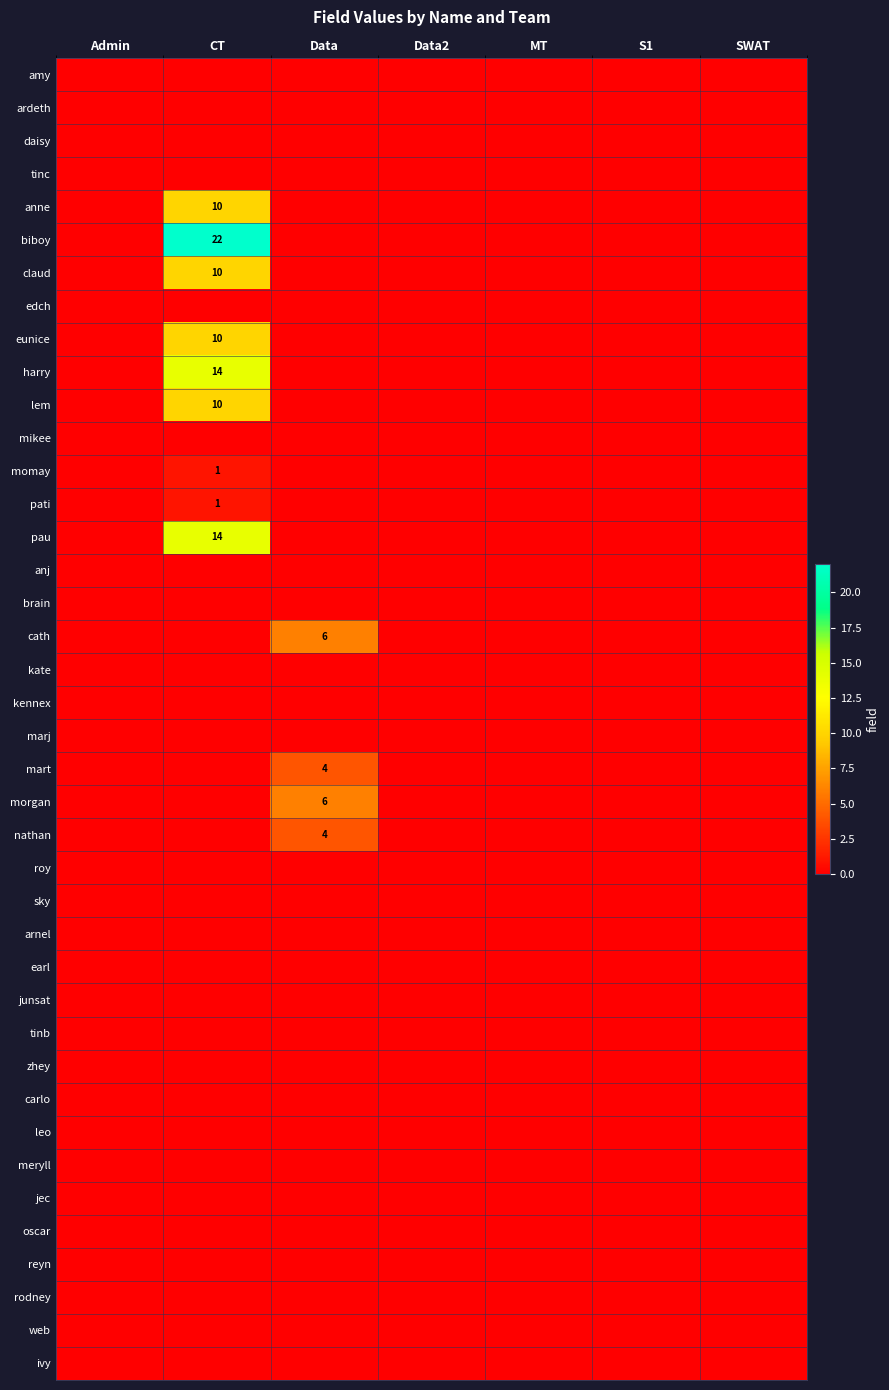

Is it true that claud equals 15 at CT?

False